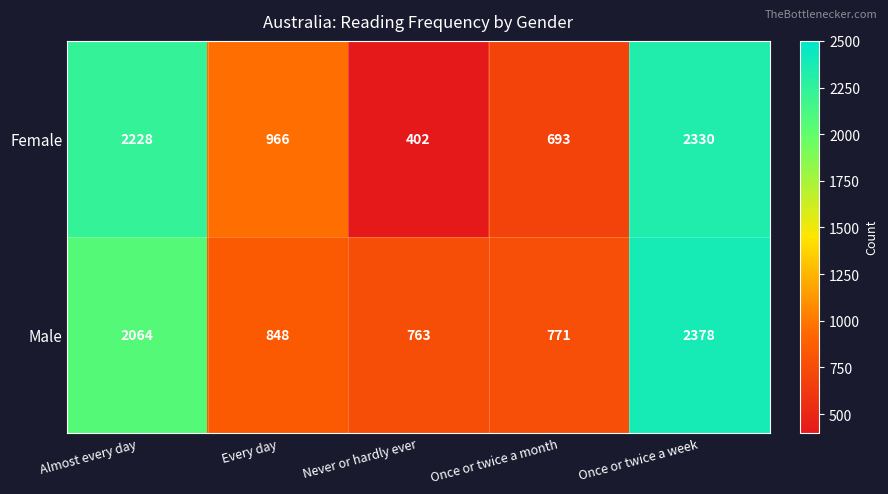

What is the approximate value of Female at Once or twice a week?

2330